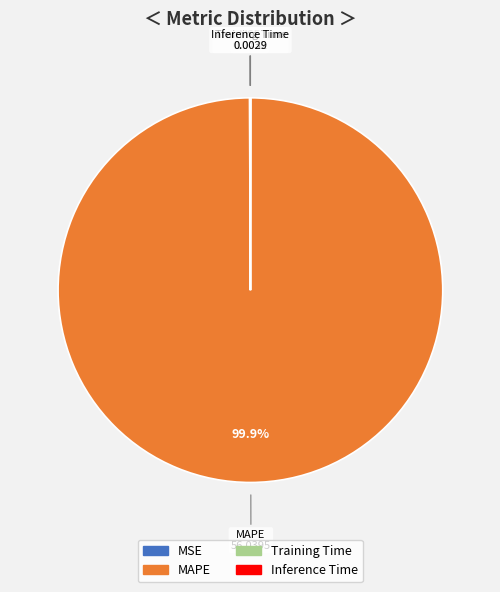

What is the largest slice in the pie chart?

MAPE